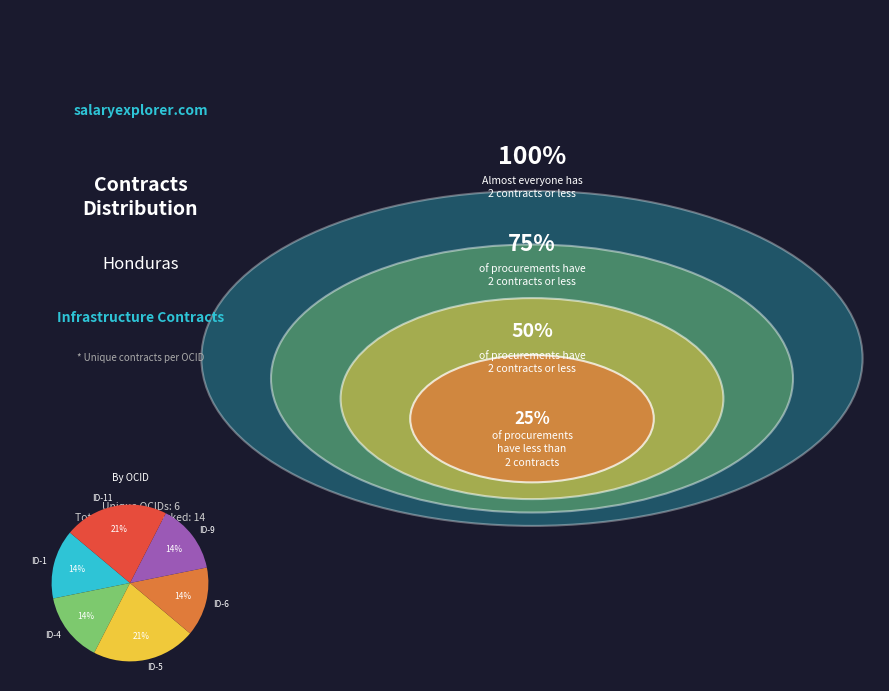

Count the number of slices in the pie.

6